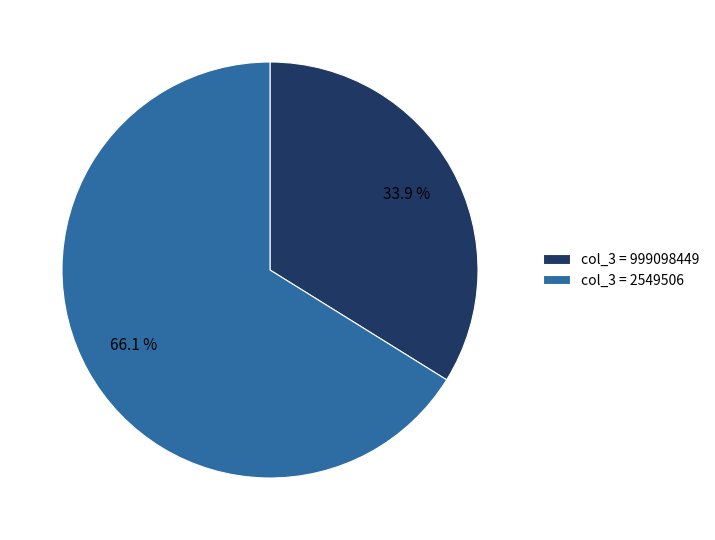

Rank the categories by value from lowest to highest.

col_3 = 999098449, col_3 = 2549506